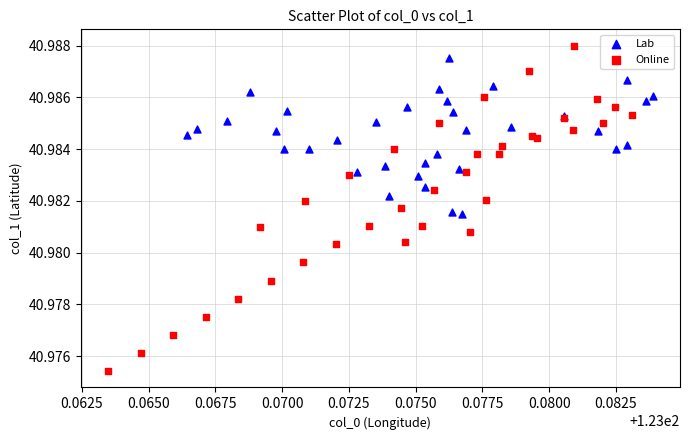

Which series has the widest spread of Y values?

Online